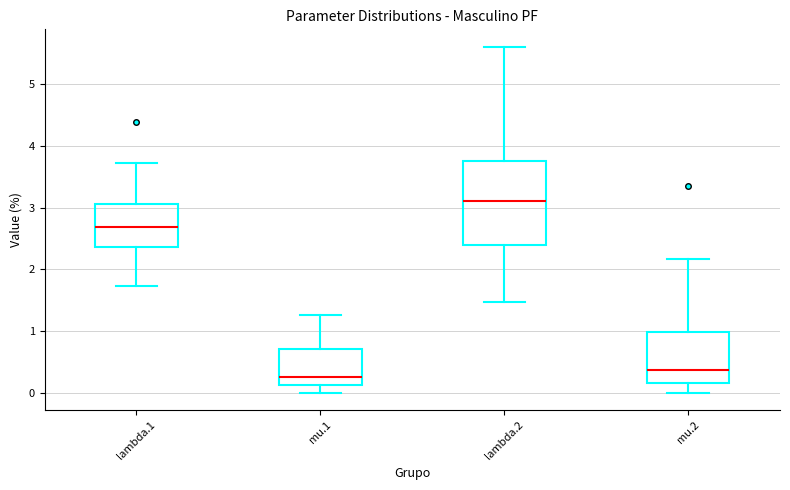

Which box has the lowest median line?

mu.1